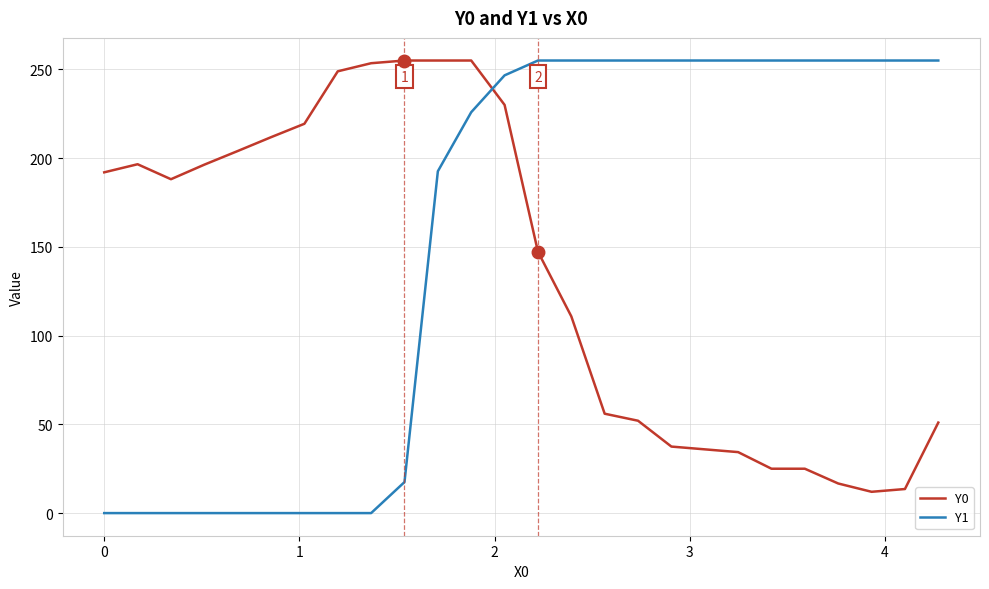

What is the sum of all Y1 values?

3997.6